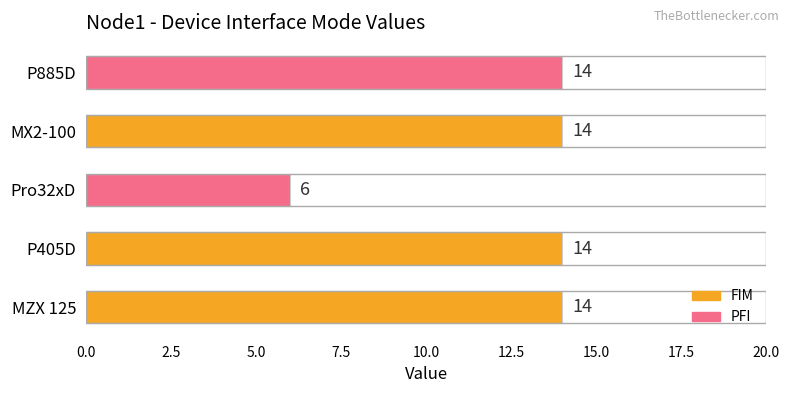

The chart shows a value of 14 at MX2-100. True or false?

True